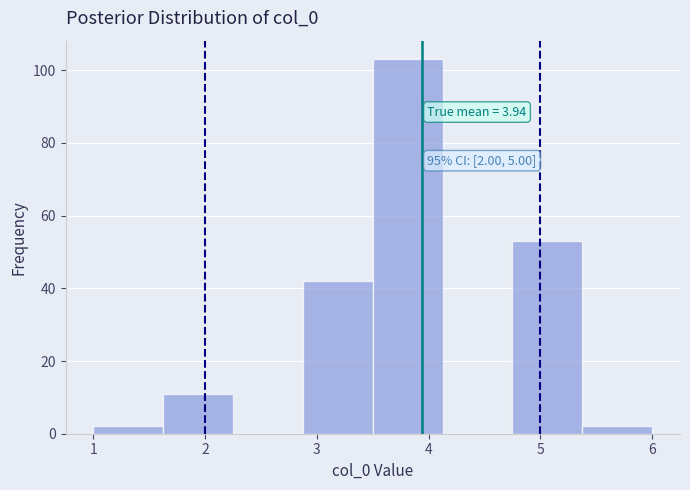

Which range on the x-axis has the tallest bar?

3.5 to 4.1